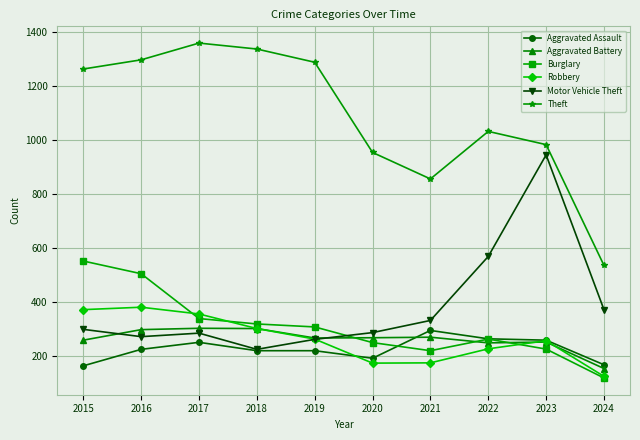

What is the difference between the second highest and minimum values in the Burglary series?

386